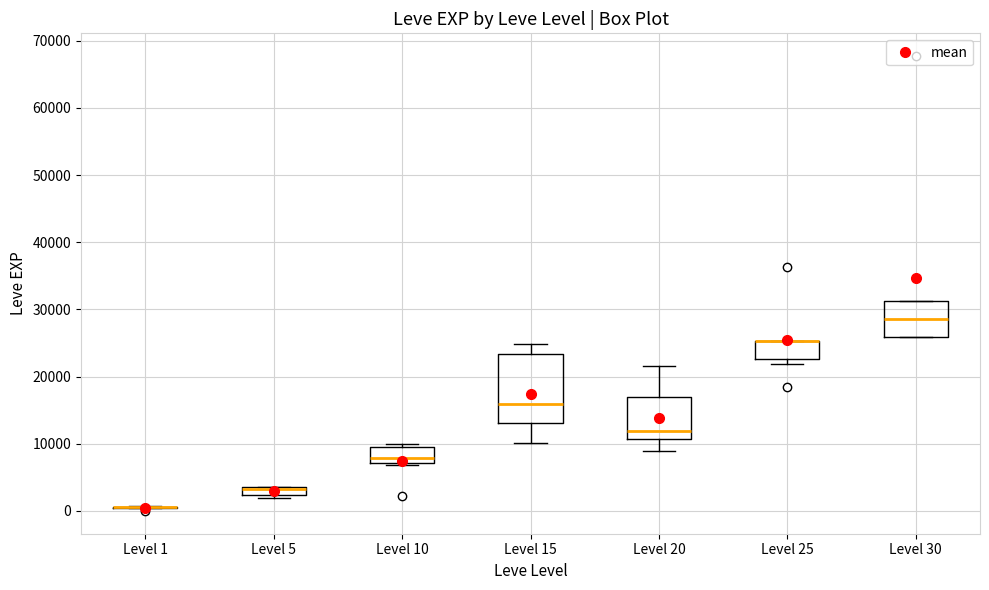

Comparing the boxes themselves (not the whiskers), which one is the tallest?

Level 15